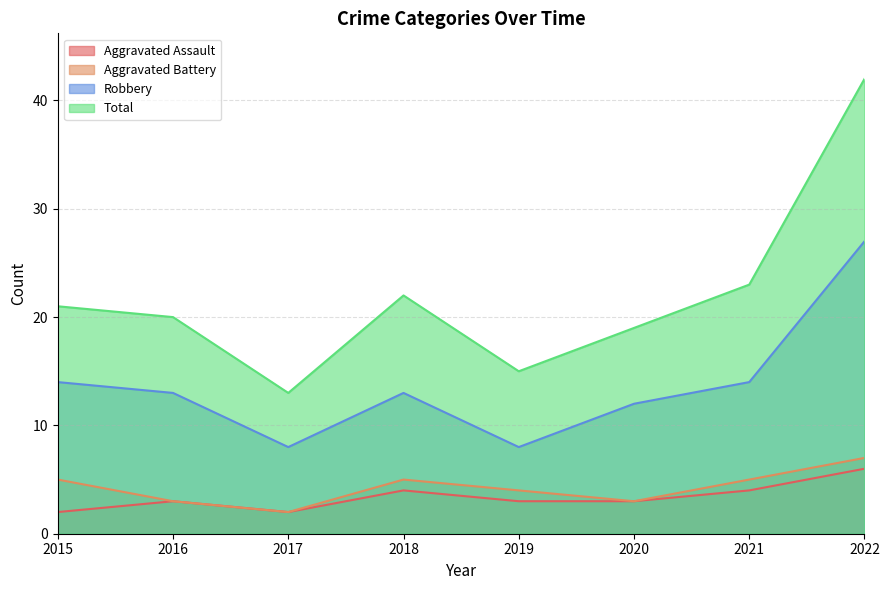

Does the chart display data point markers on the line(s)?

No